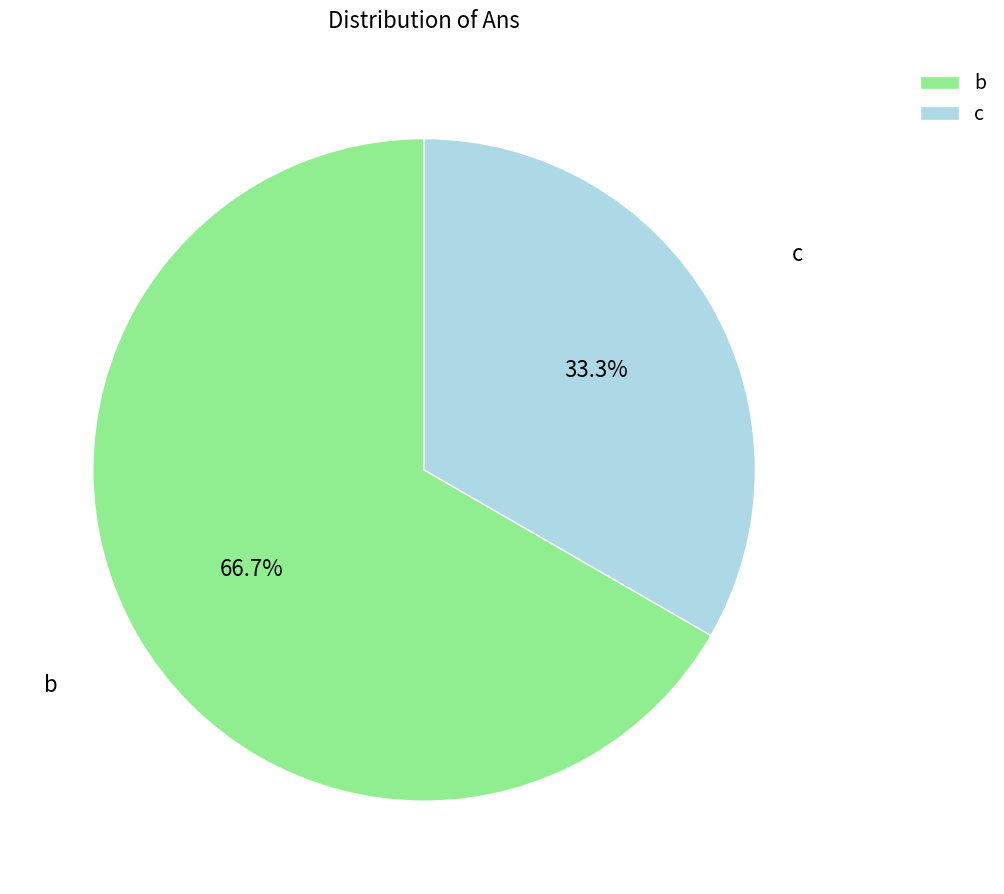

The c slice represents 33% of the pie. True or false?

True